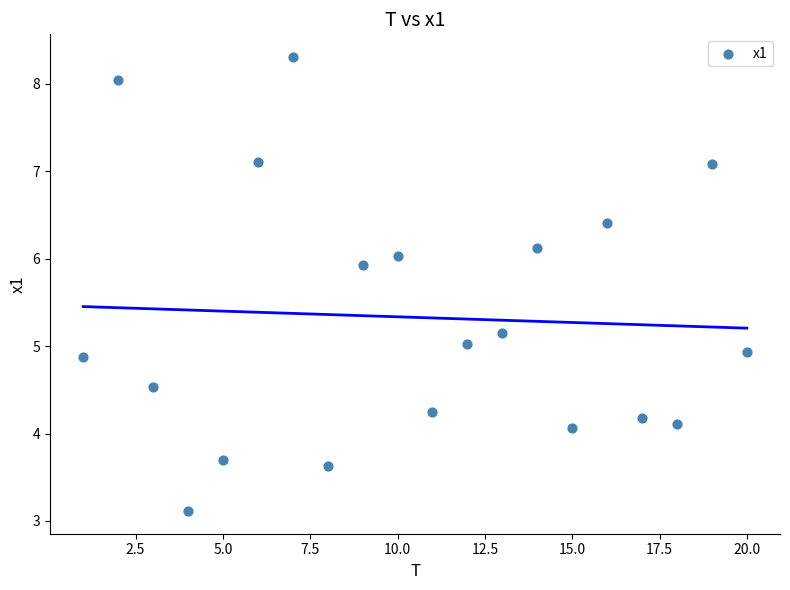

What is the range of Y values (max minus min)?

5.2